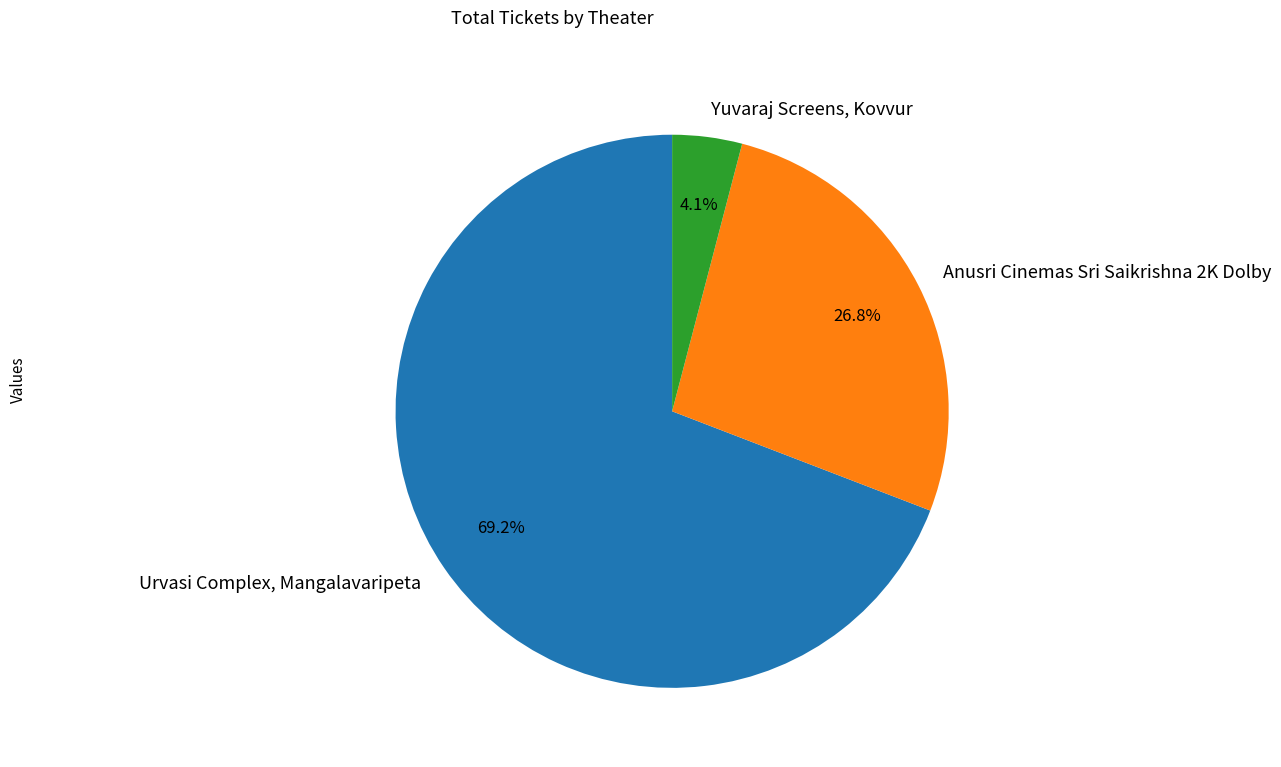

What percentage is the Yuvaraj Screens, Kovvur slice, to the nearest percent?

4%